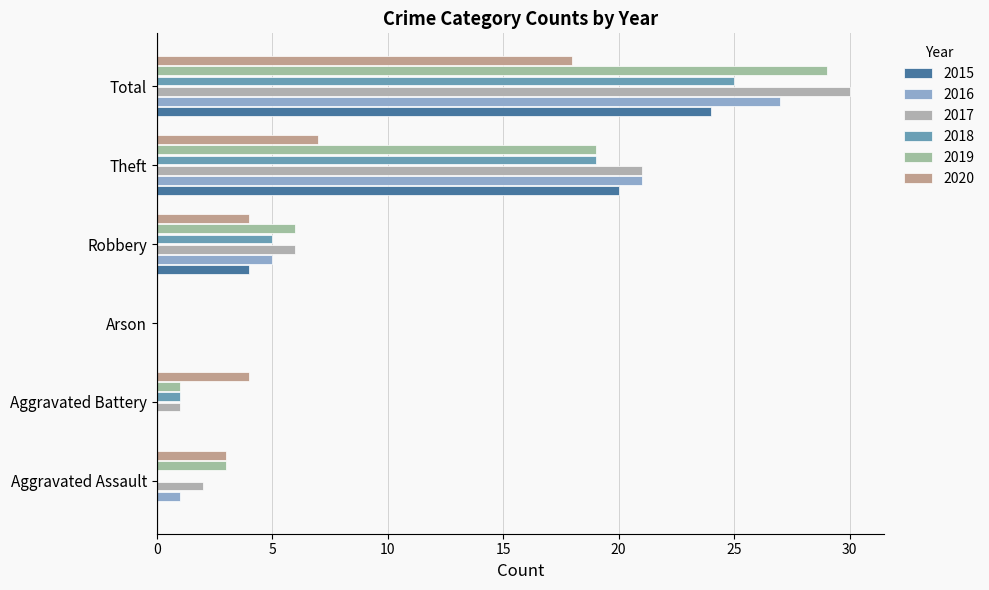

At which category is the sum across all series the highest?

Total